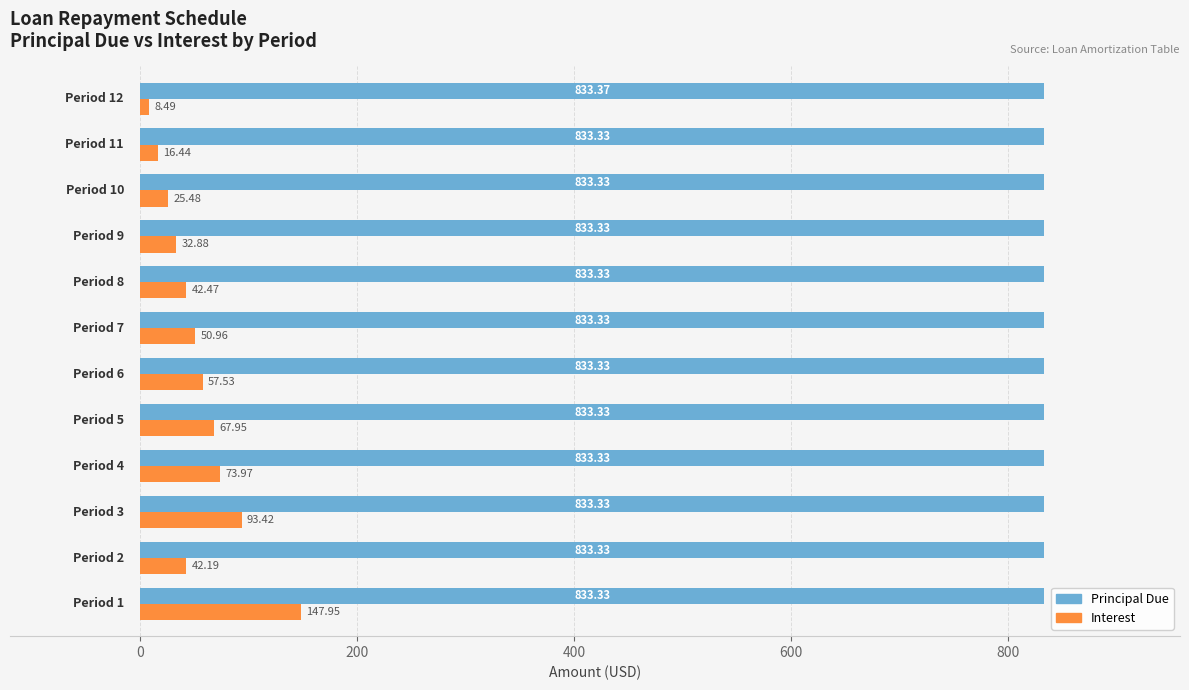

Which series has the largest range (max minus min)?

Interest